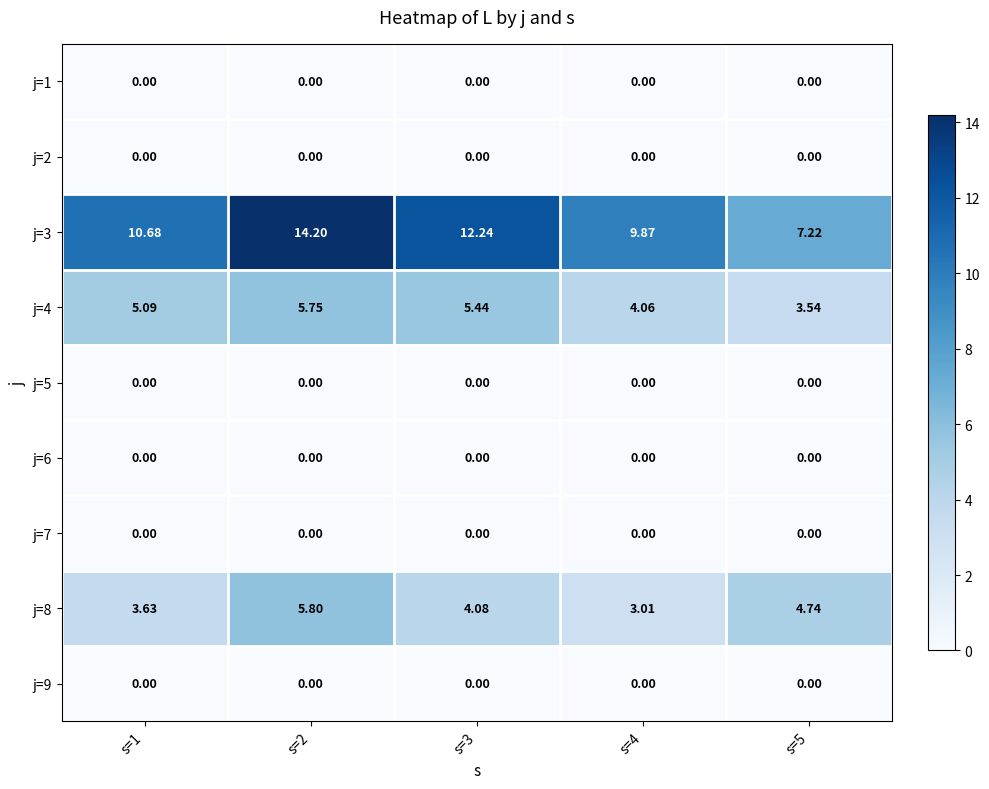

Is the value of j=6 at s=5 greater than the value of j=8 at s=4?

No